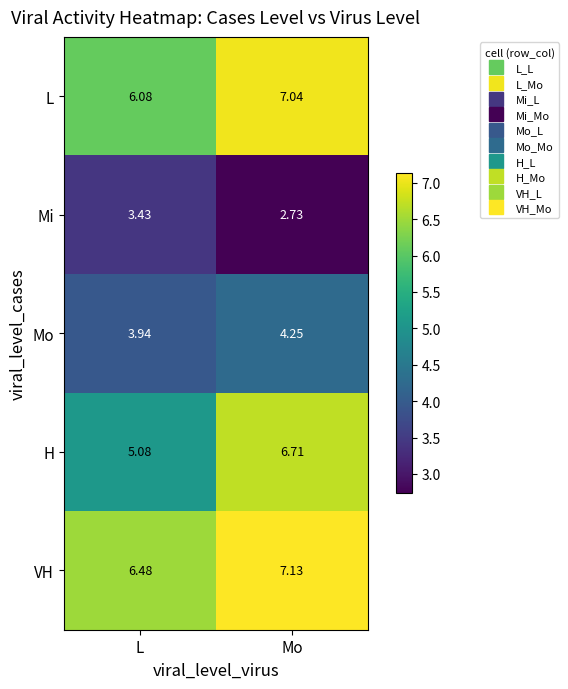

Between L and Mo, which series saw the biggest shift?

H